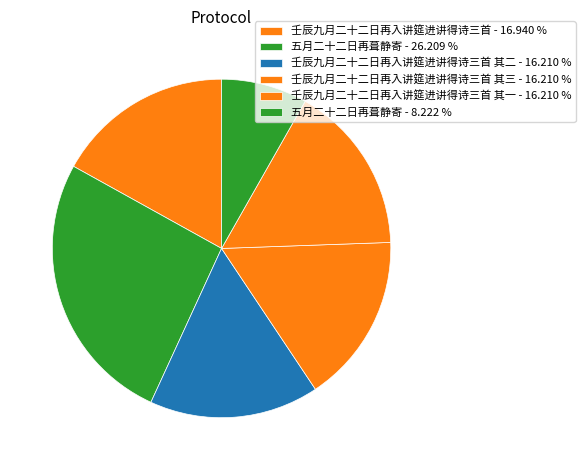

How many segments does this pie chart have?

6